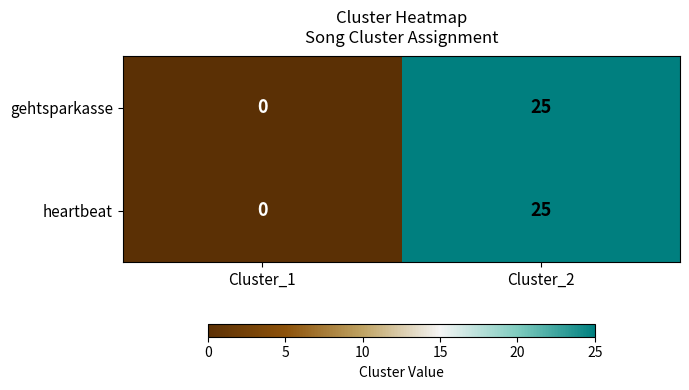

At which category does the chart reach its minimum across all series?

Cluster_1